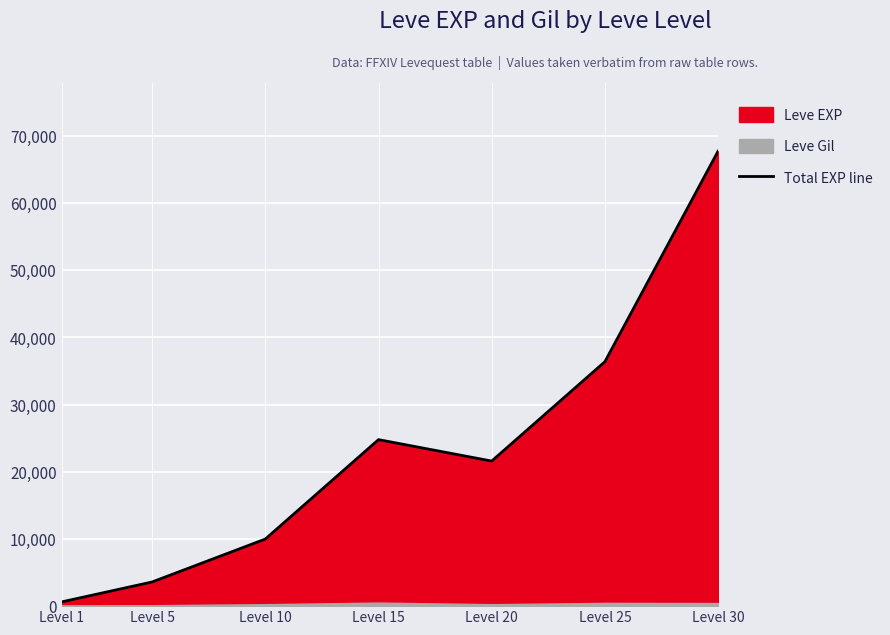

List the labels in order of value, largest first.

Level 30, Level 25, Level 15, Level 20, Level 10, Level 5, Level 1